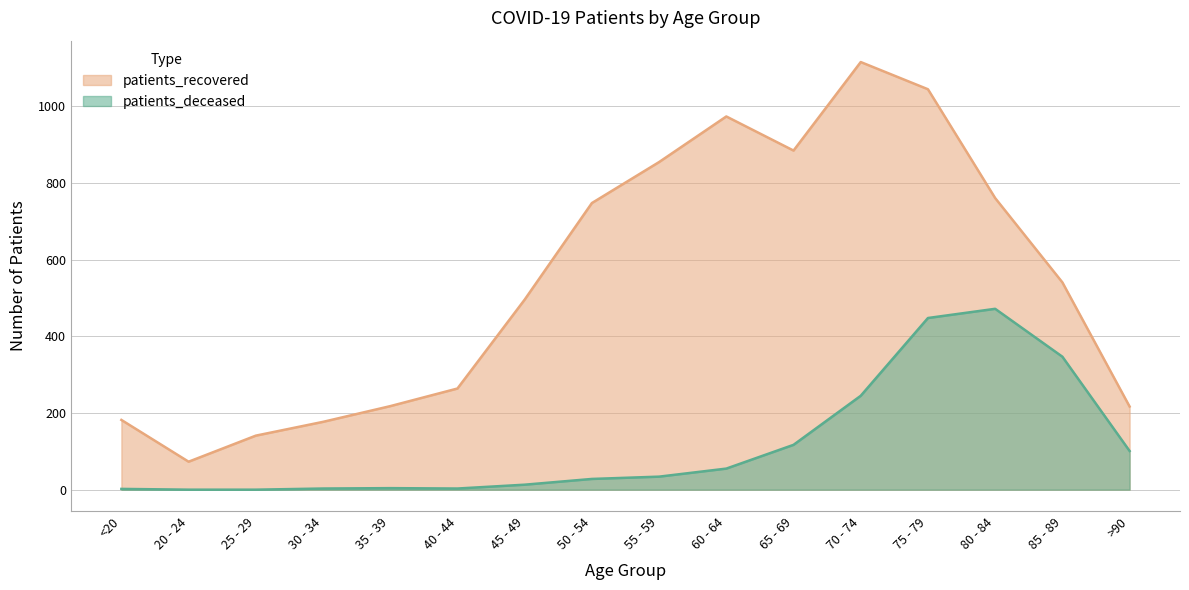

Reading left to right, list all the values displayed in this chart.

patients_deceased: 2	0	0	3	4	3	13	28	34	55	117	245	448	472	347	101
patients_recovered: 182	73	141	177	218	264	496	748	855	974	885	1116	1045	761	541	217